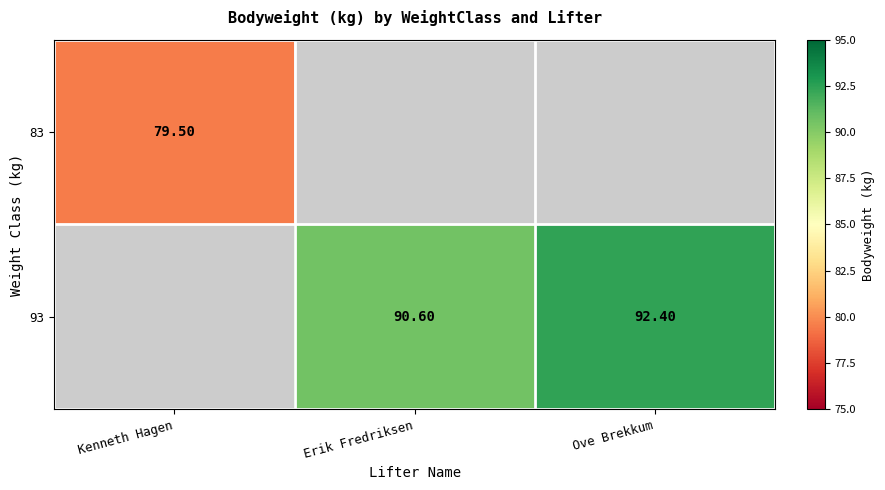

Which category has the highest value in the 83 series?

Kenneth Hagen